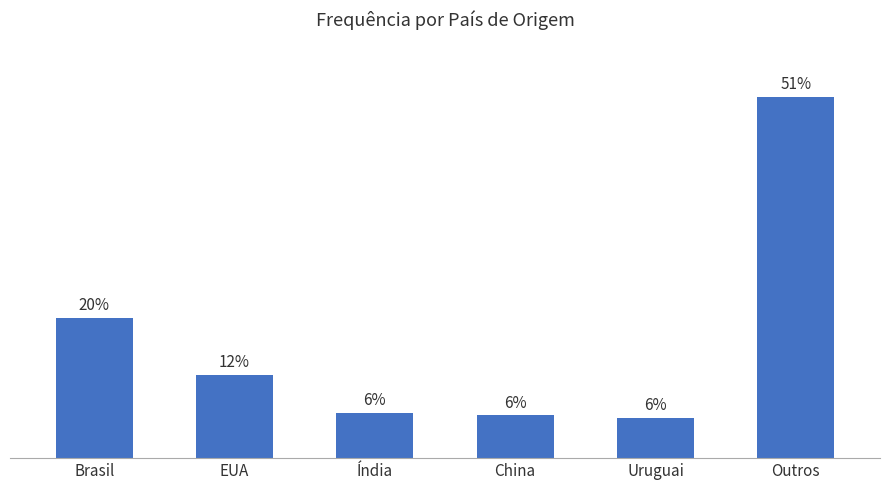

What is the label of the 2nd bar from the right?

Uruguai